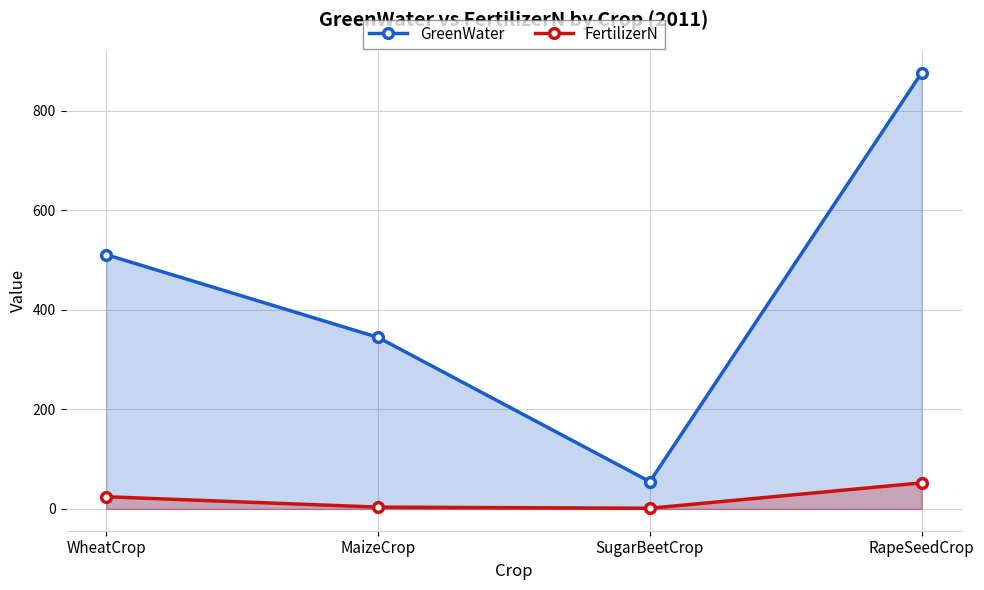

What position from the left is RapeSeedCrop?

4